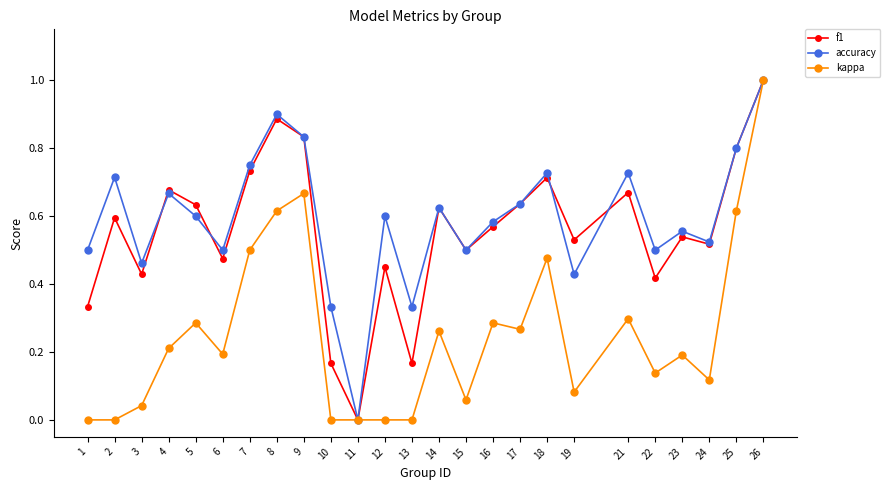

True or false: f1 has more than 2 interior local peaks.

True